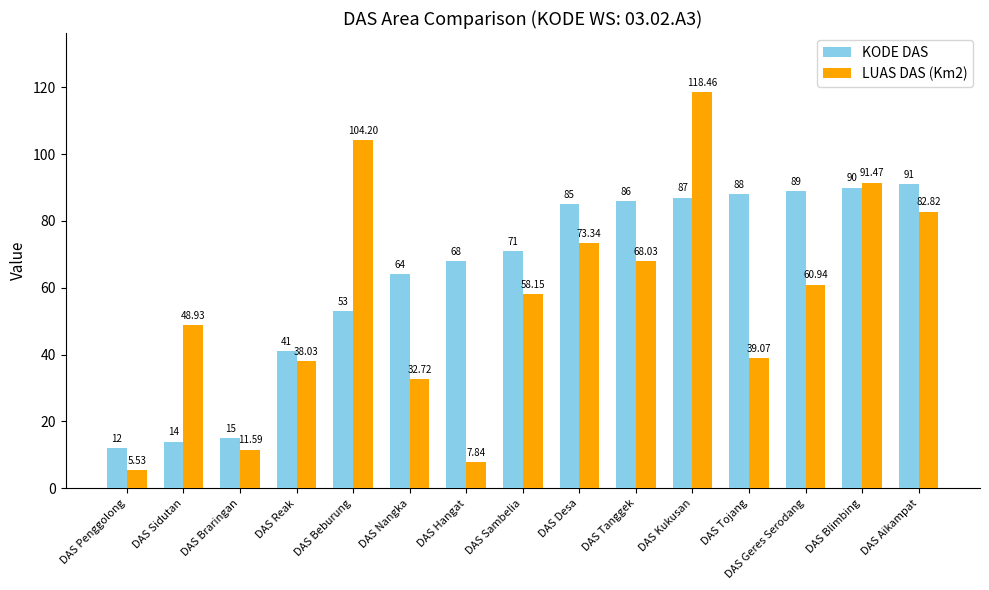

Which series has the widest spread of values?

LUAS DAS (Km2)